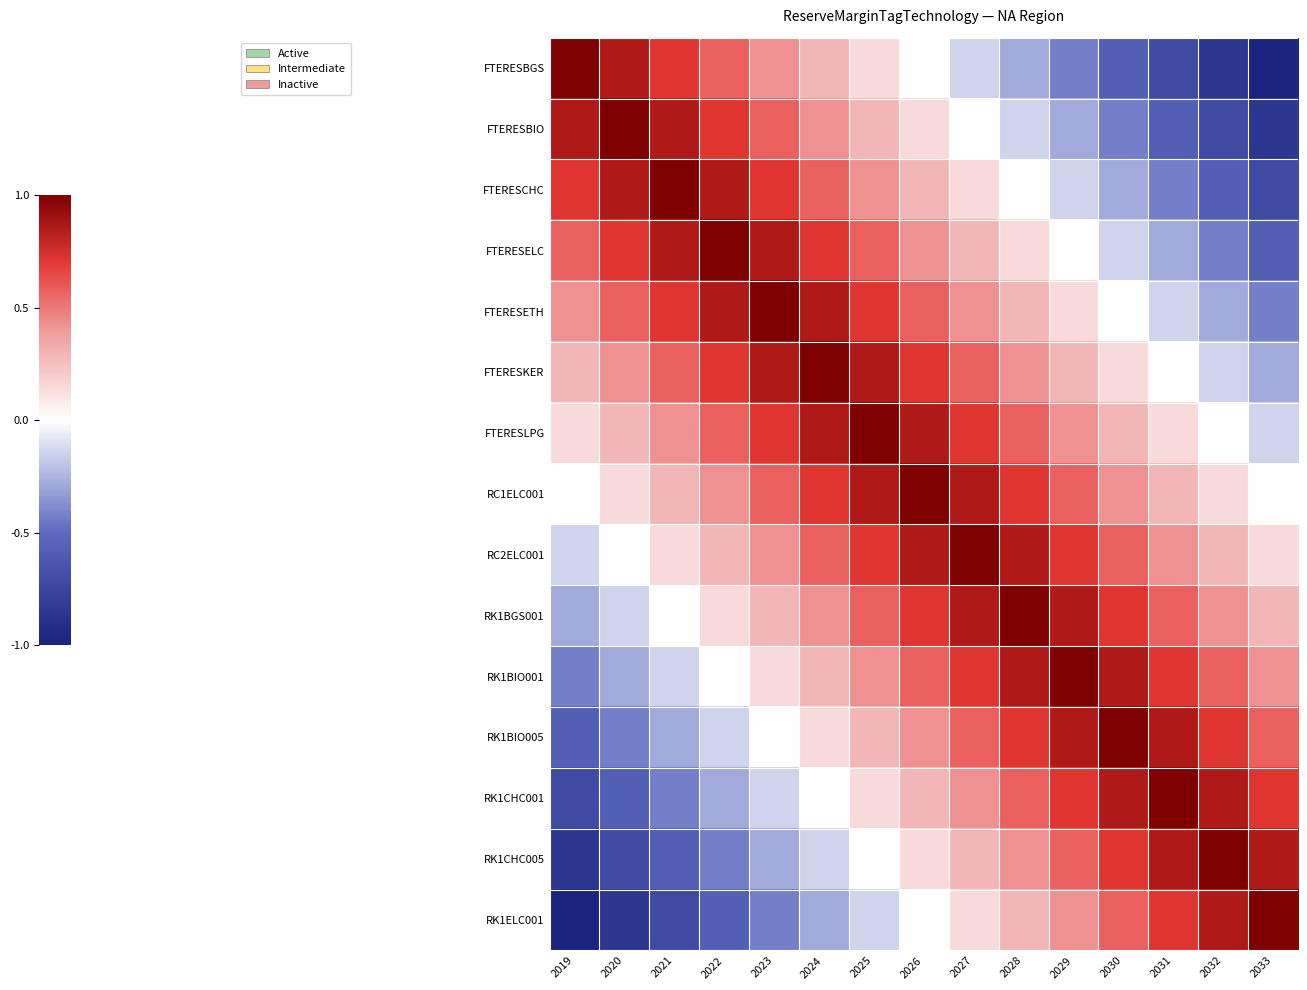

At how many categories does at least one series exceed 0?

15